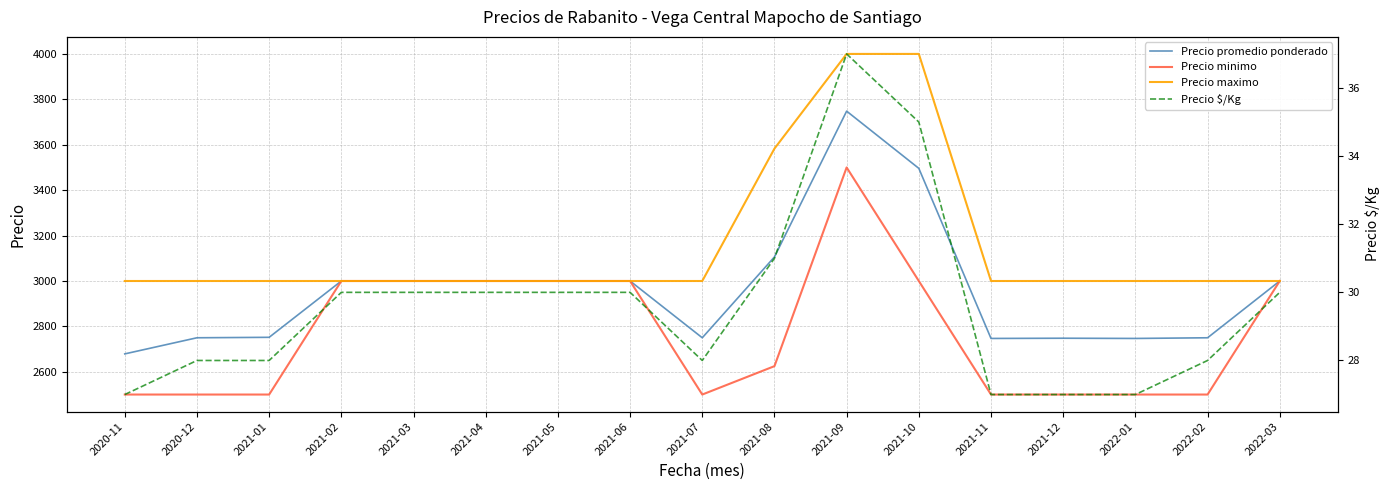

True or false: Precio $/Kg and Precio maximo intersect in this chart.

False